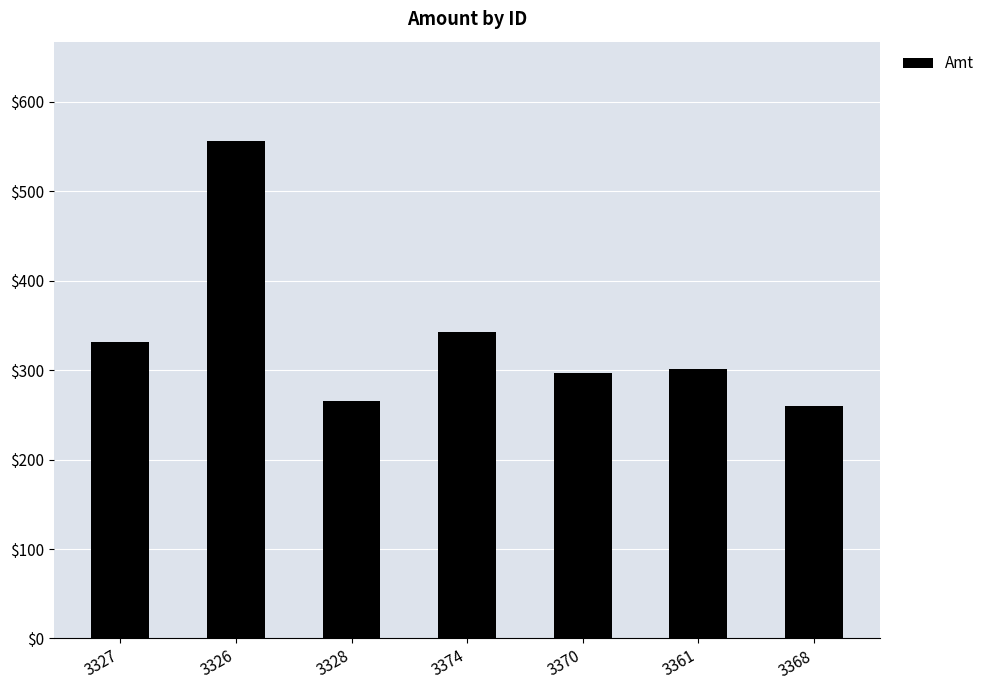

What is the label of the 1st bar from the right?

3368